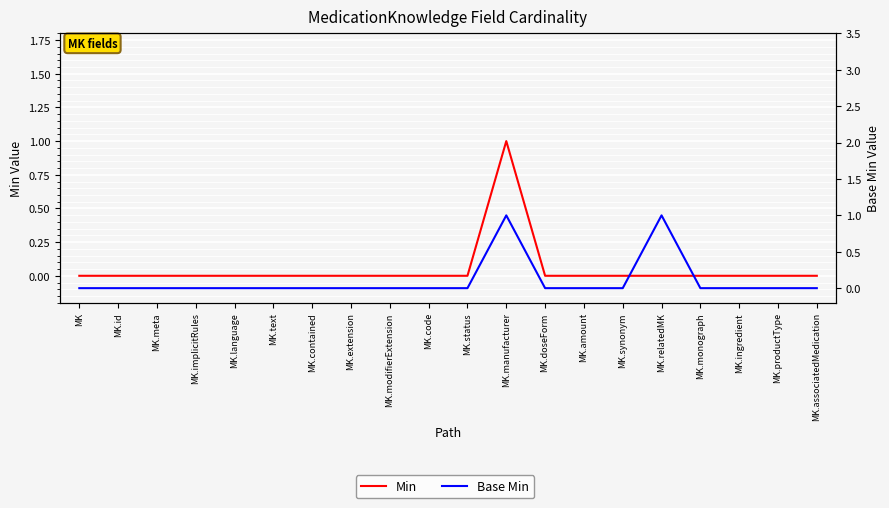

How many values in the Min series exceed 0?

1